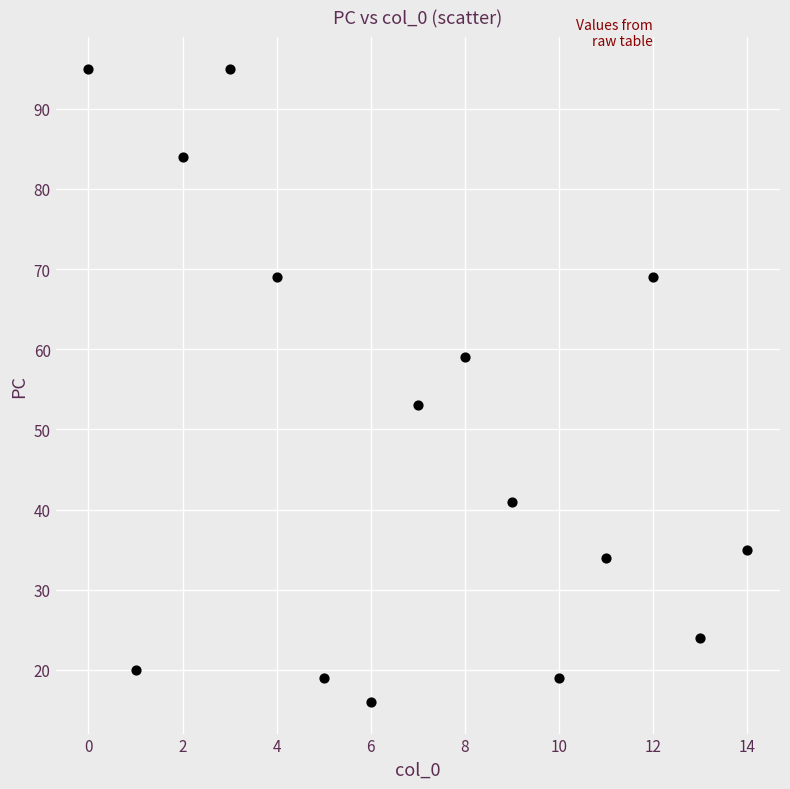

What Y value in the scatter plot is closest to 55?

53